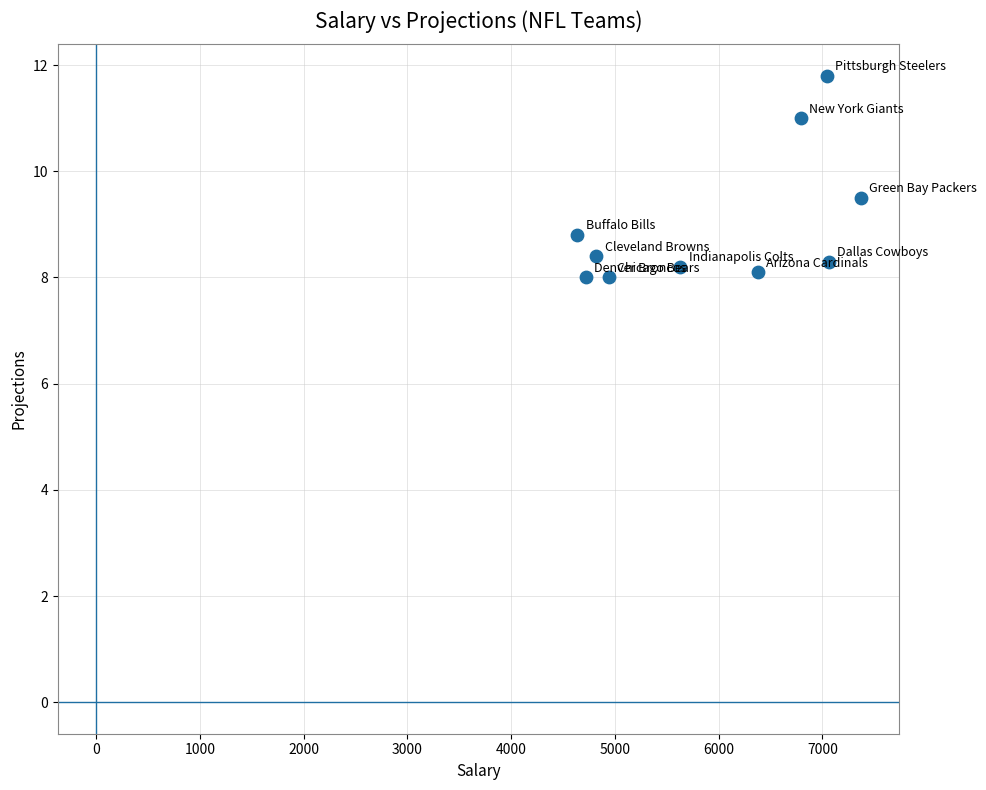

What Y value in the scatter plot is closest to 9?

8.8